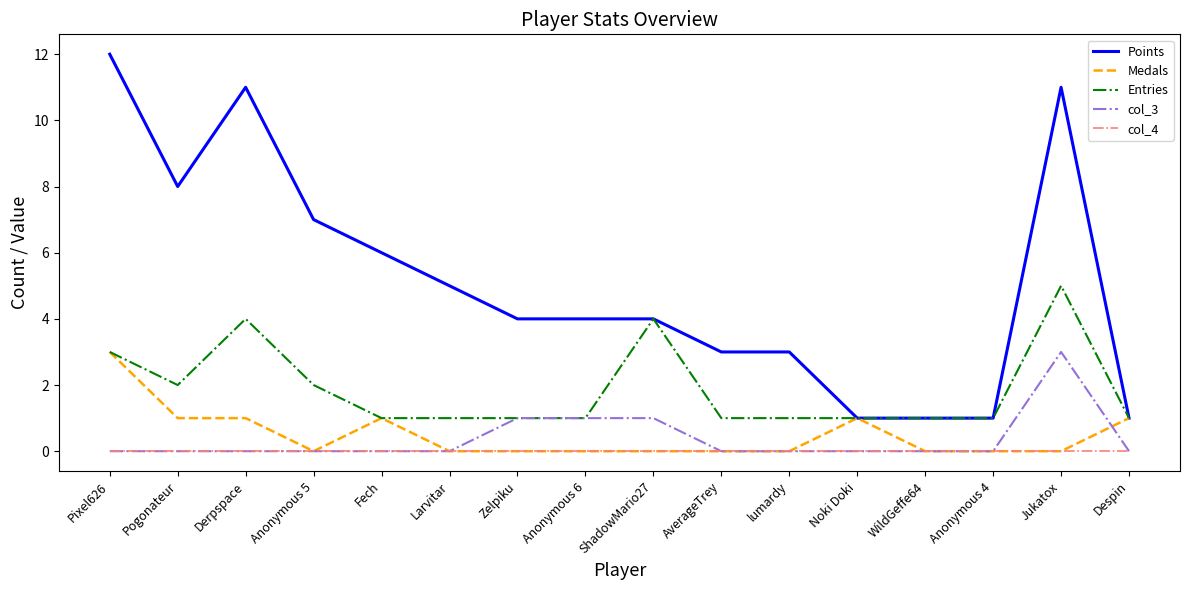

Between Anonymous 6 and Noki Doki, which series saw the biggest shift?

Points